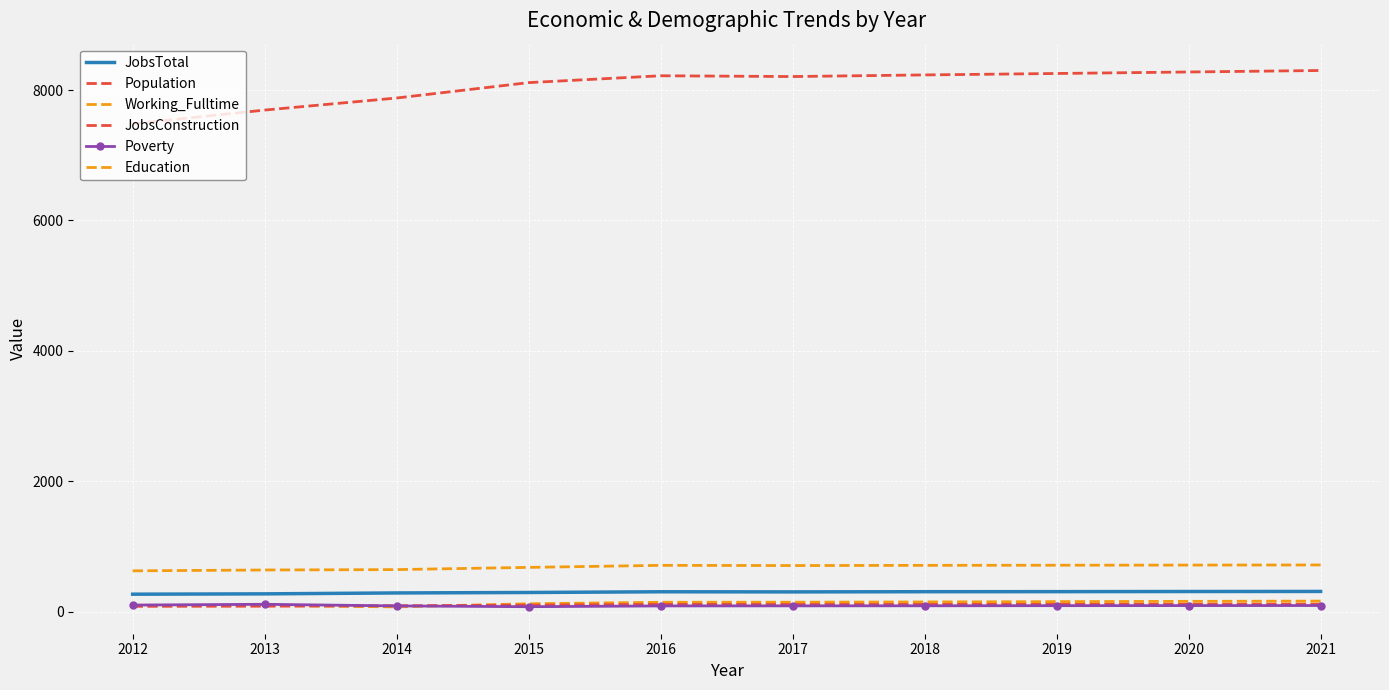

What are all the series names shown in the legend?

JobsTotal, Population, Working_Fulltime, JobsConstruction, Poverty, Education